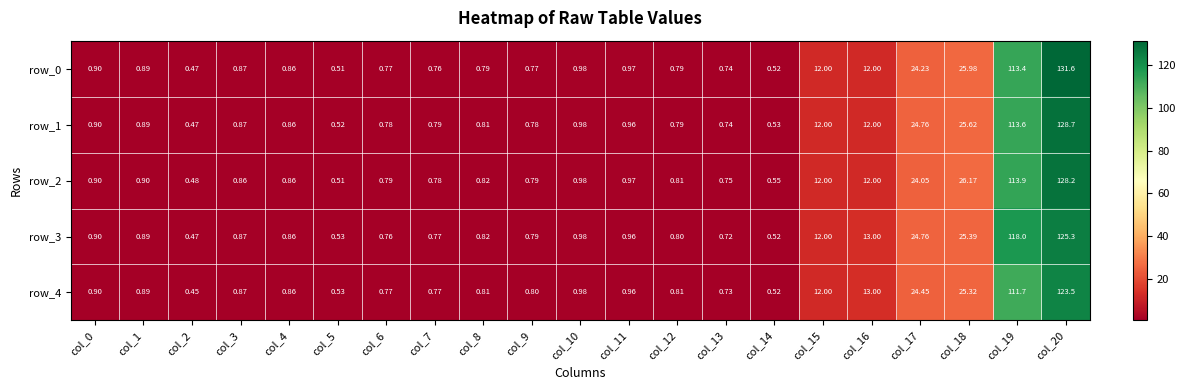

What is the maximum value for row_2?

128.2